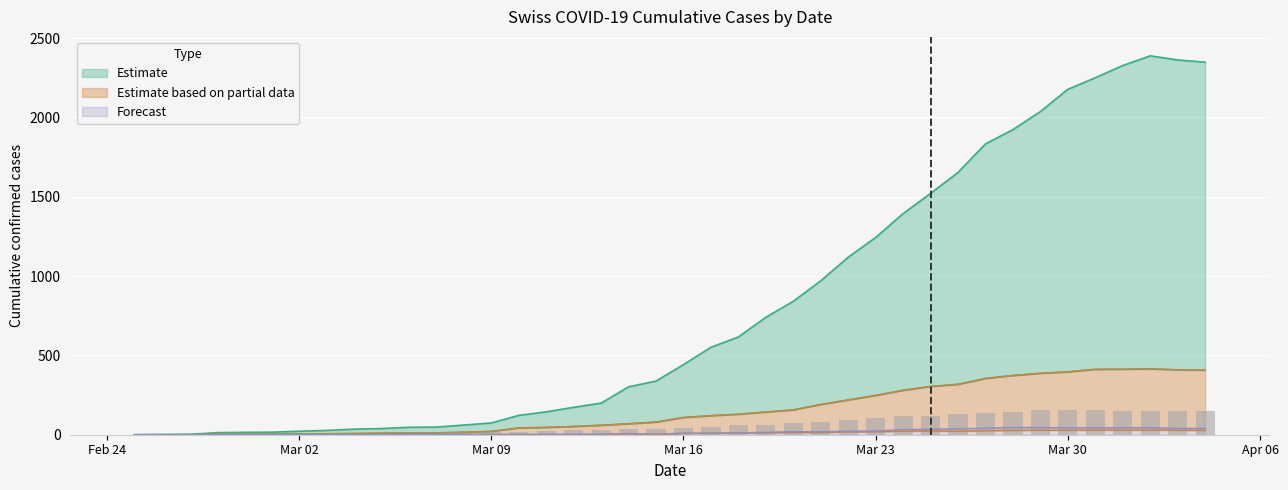

What is the label of the 36th bar from the right?

Mar 23